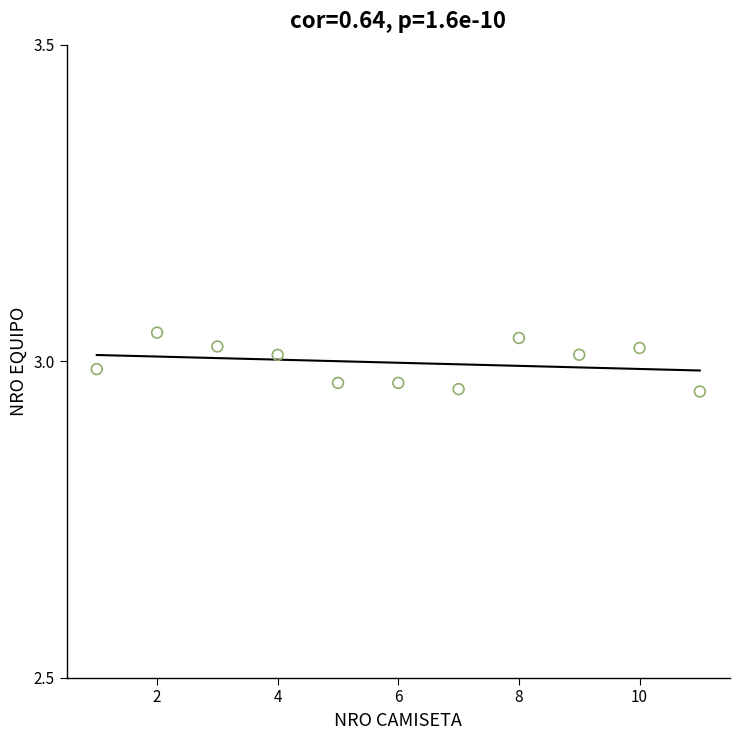

What is the average X value?

6.0